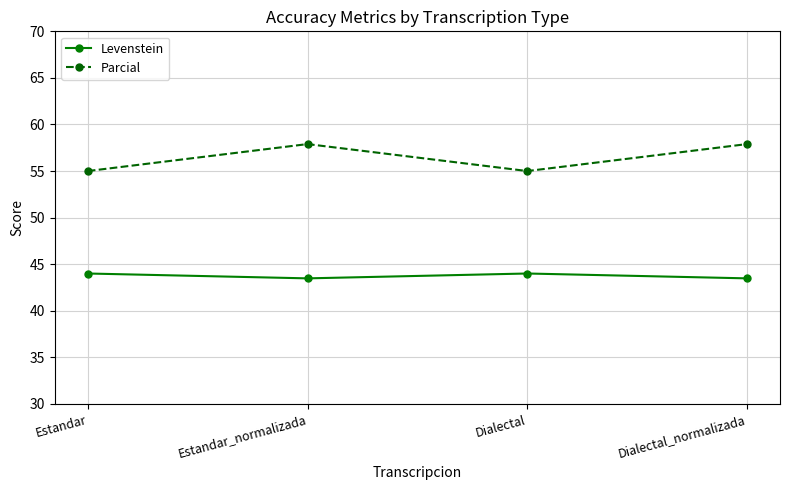

Rank the series at Estandar from lowest to highest value.

Levenstein, Parcial